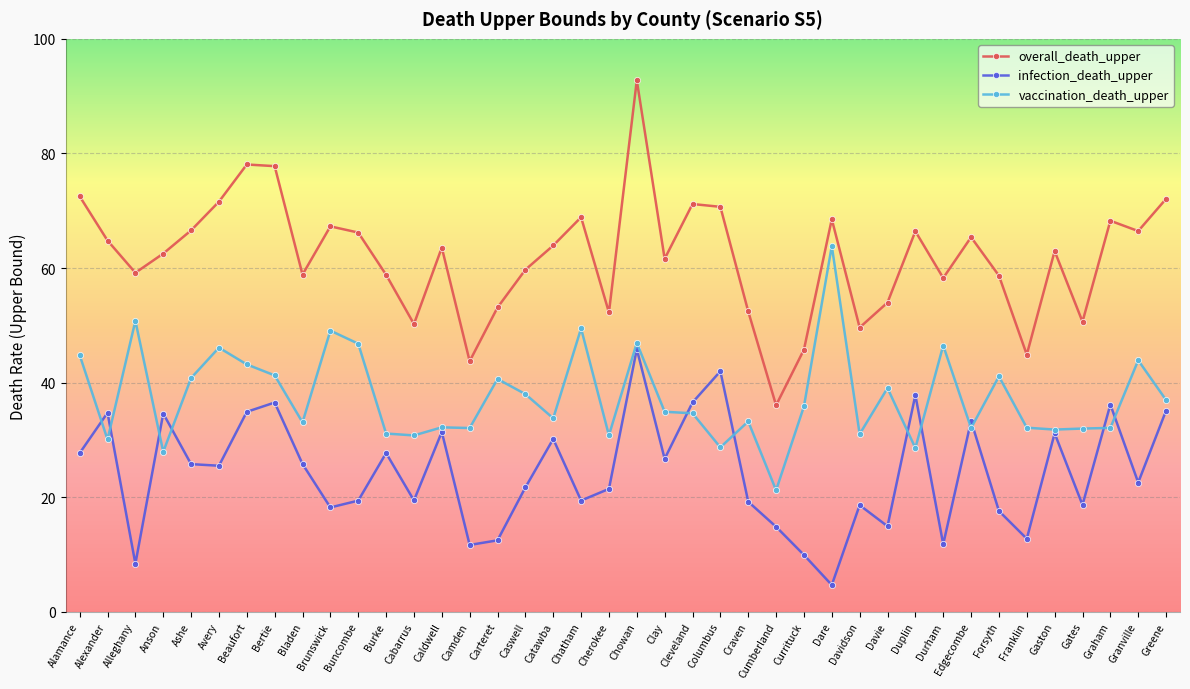

Rank the series at Franklin from lowest to highest value.

infection_death_upper, vaccination_death_upper, overall_death_upper